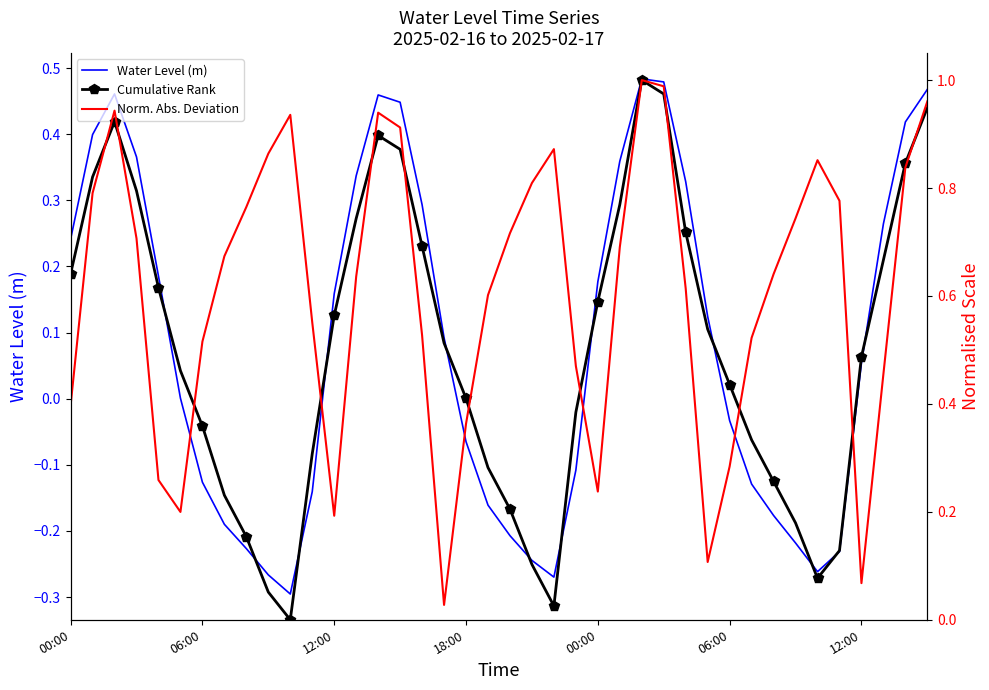

Which category has the lowest value in the Norm. Abs. Deviation series?

17